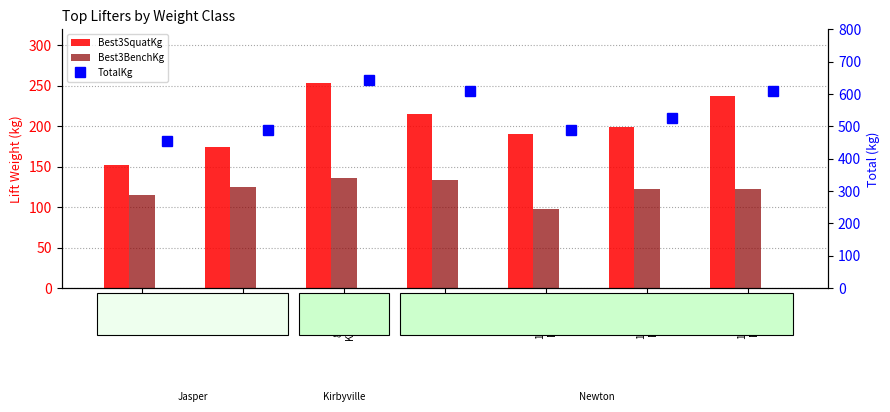

At which label does Best3SquatKg first exceed 199?

89.81kg
Kirbyville